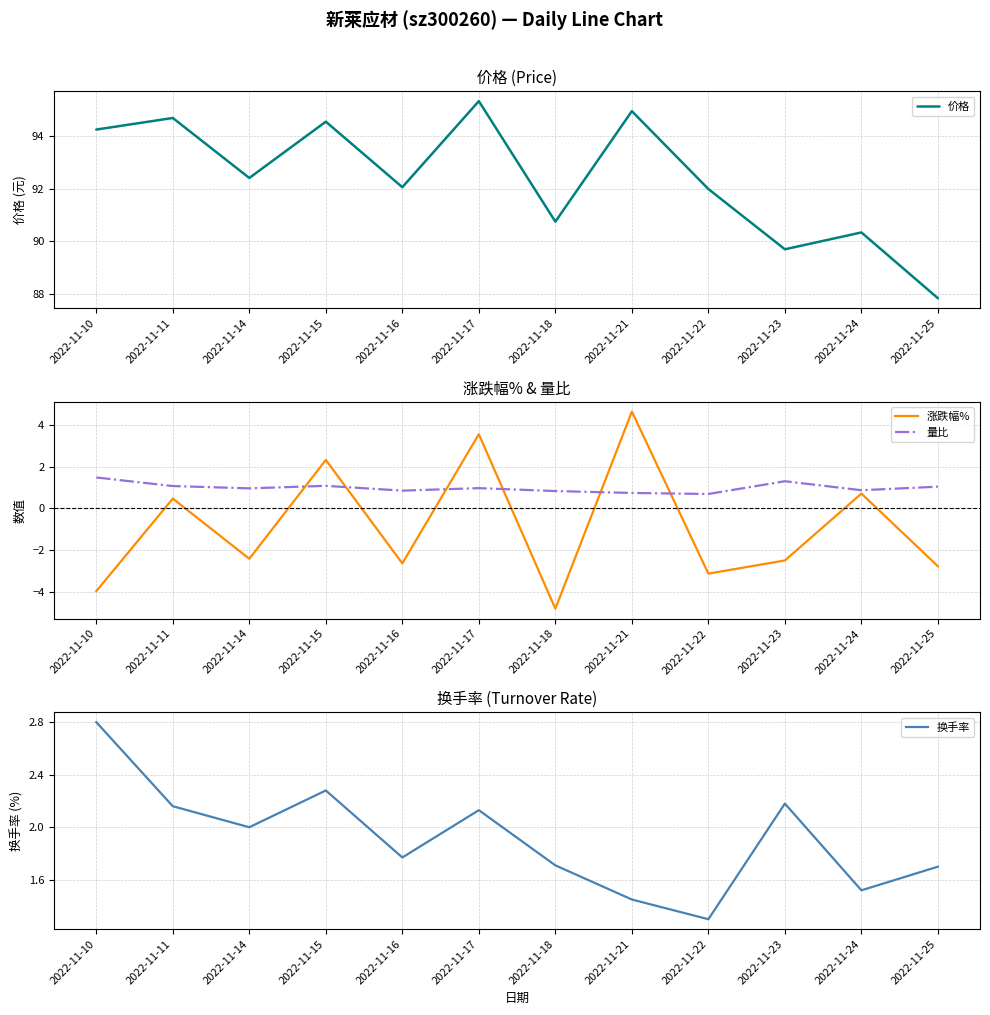

How many interior local valleys does the 量比 series have?

4